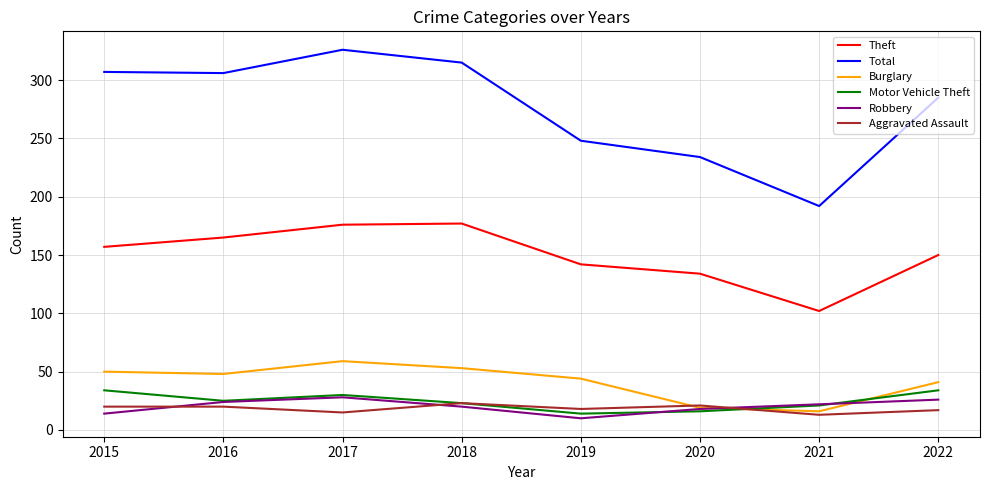

At which label is Total closest to 259?

2019